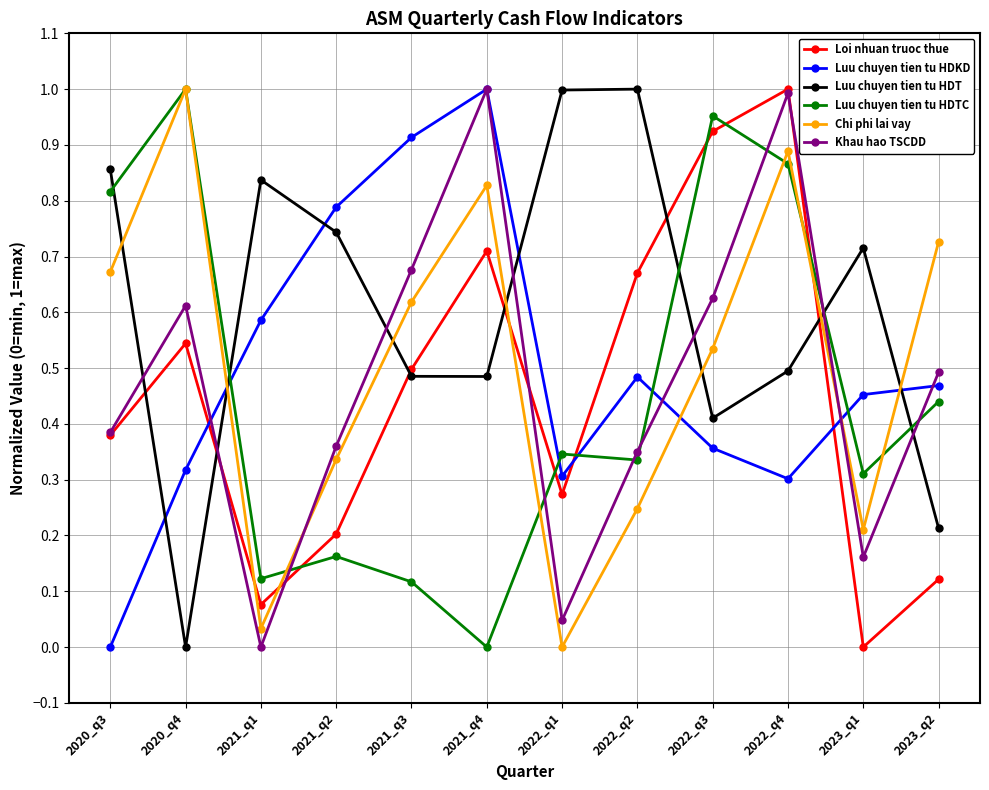

Does the chart have visible grid lines?

Yes